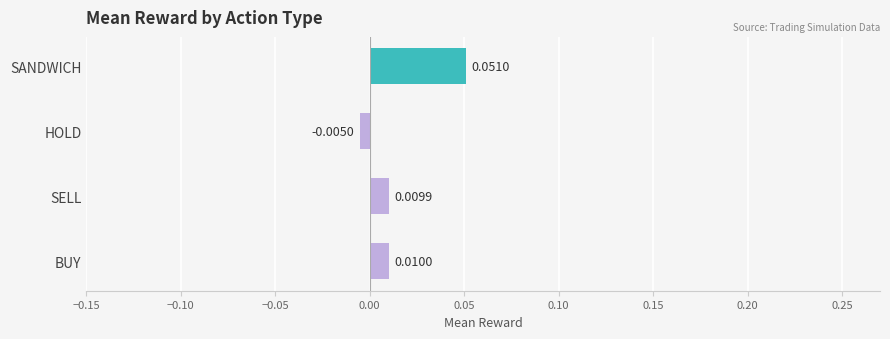

Where is the data nearest to the value 0?

HOLD